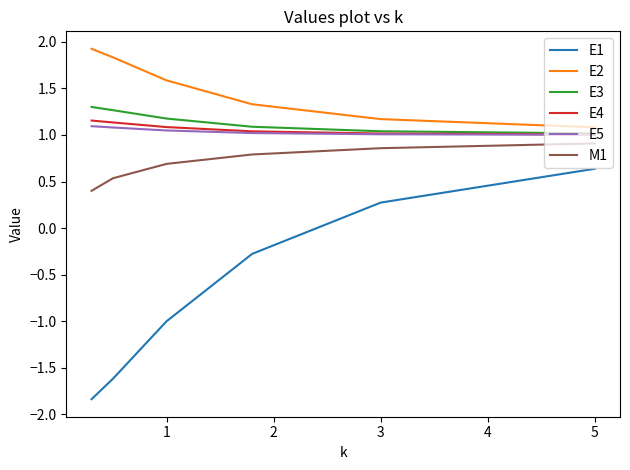

True or false: E2 and E1 cross at least once.

False